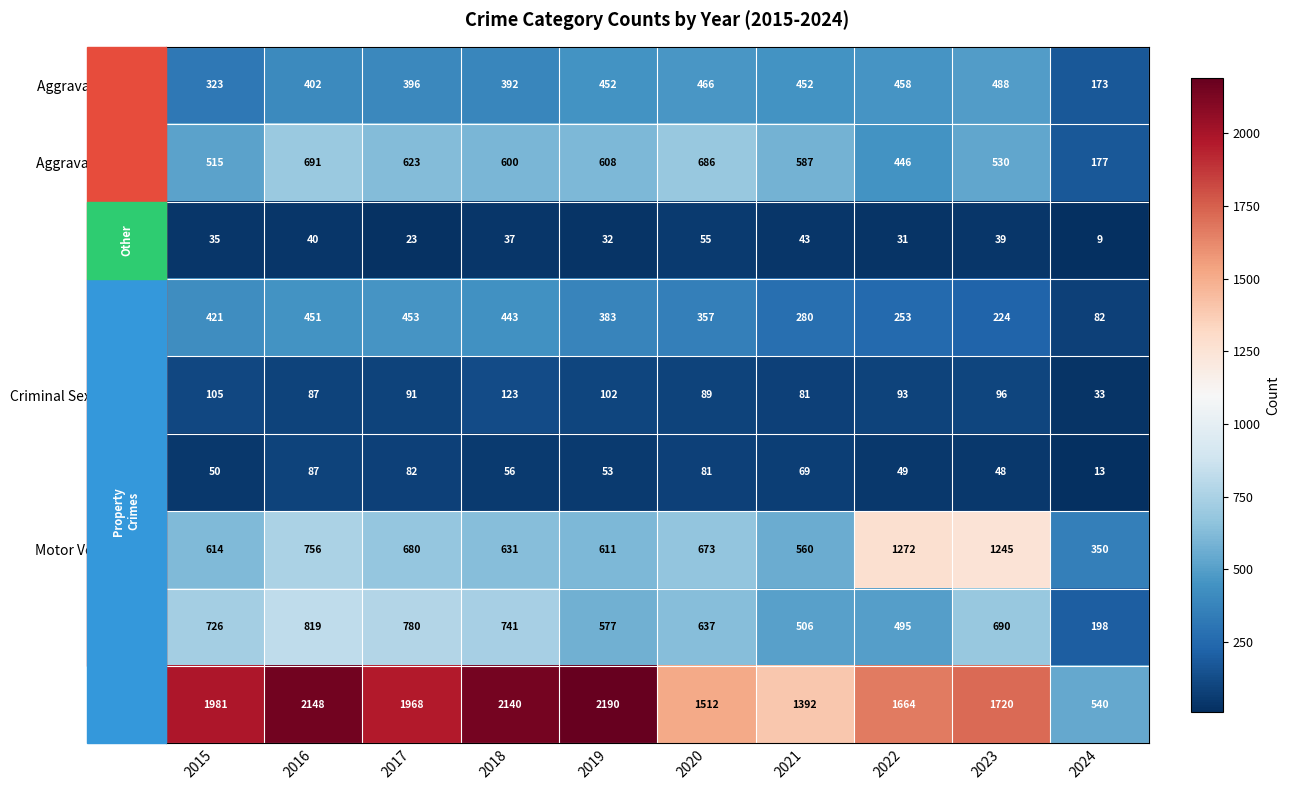

At which category is the sum across all series the highest?

2016